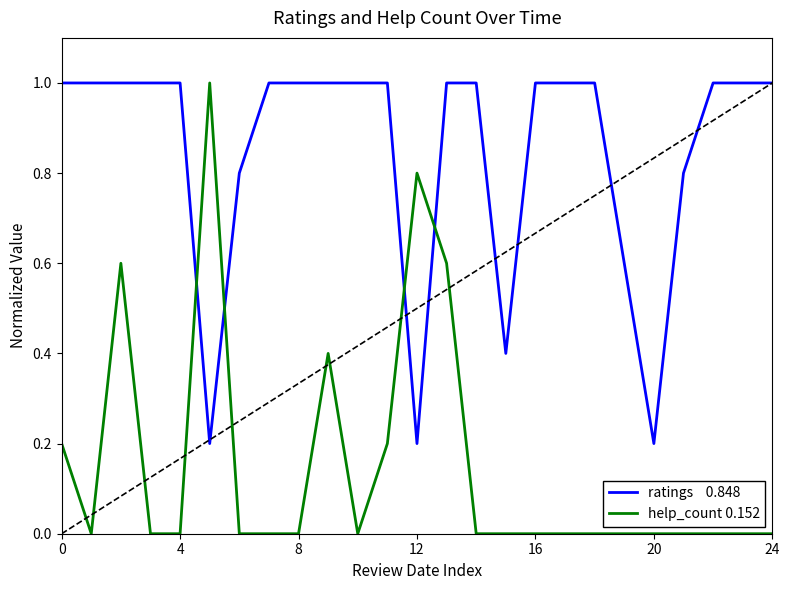

What is the greatest value displayed?

1.0